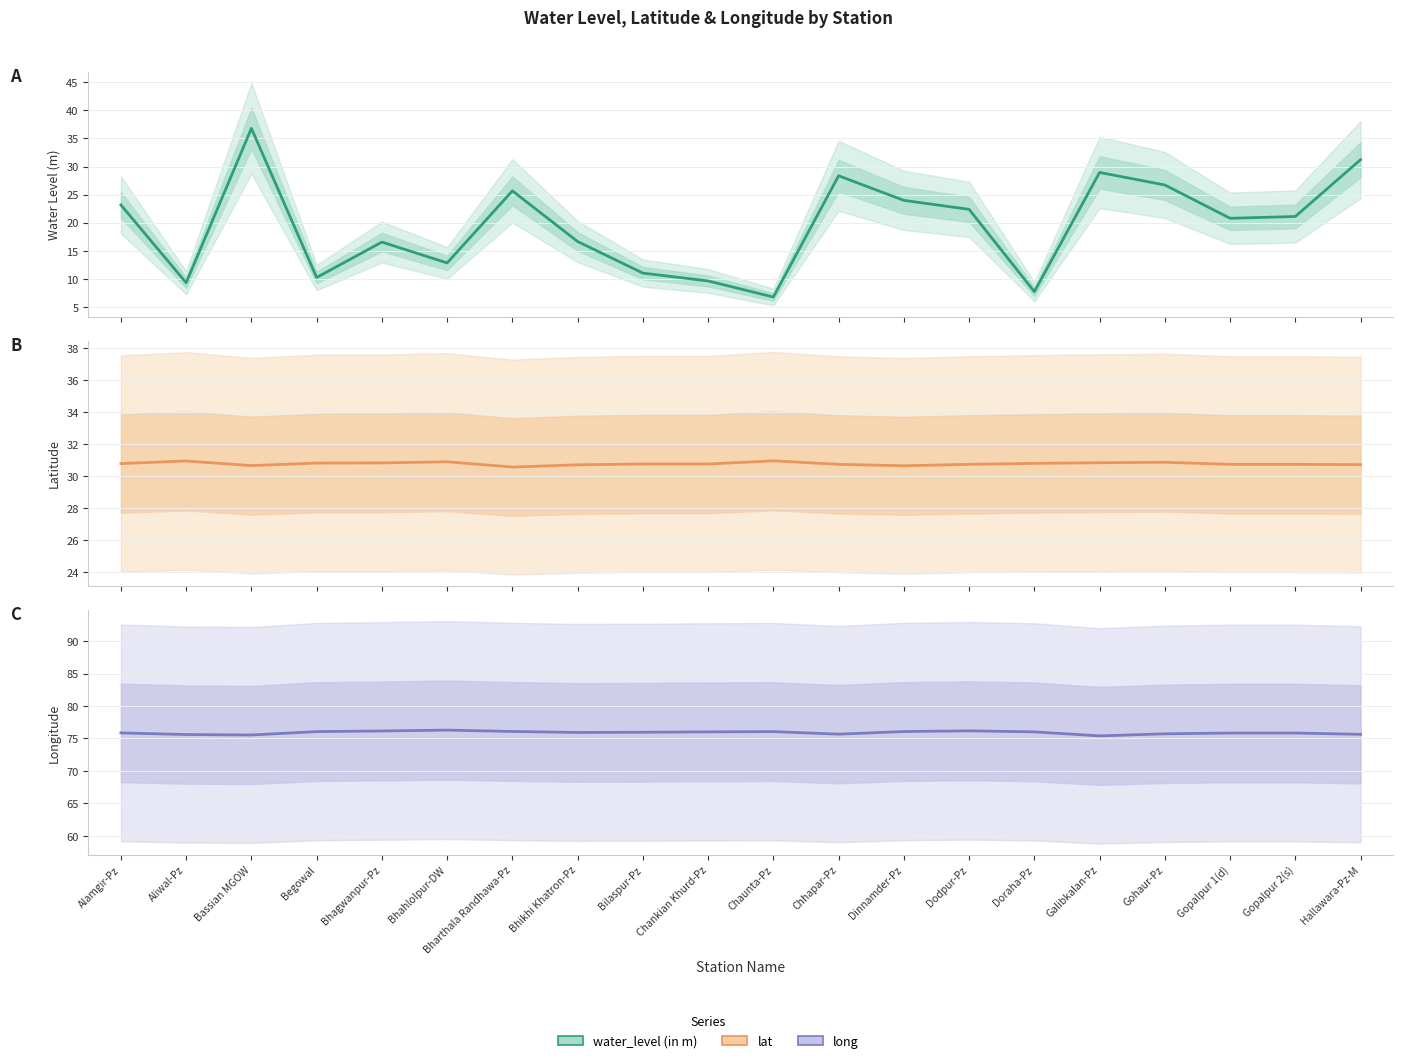

Reading left to right, list all the values displayed in this chart.

water_level (in m): 23.2	9.3	36.8	10.2	16.6	12.8	25.7	16.6	11.0	9.6	6.8	28.4	24.0	22.4	7.7	28.9	26.7	20.8	21.1	31.2
lat: 30.8	30.9	30.7	30.8	30.8	30.9	30.6	30.7	30.8	30.8	31.0	30.7	30.6	30.7	30.8	30.8	30.9	30.7	30.7	30.7
long: 75.9	75.6	75.5	76.1	76.2	76.3	76.1	75.9	76.0	76.0	76.1	75.7	76.1	76.2	76.0	75.4	75.7	75.8	75.8	75.6